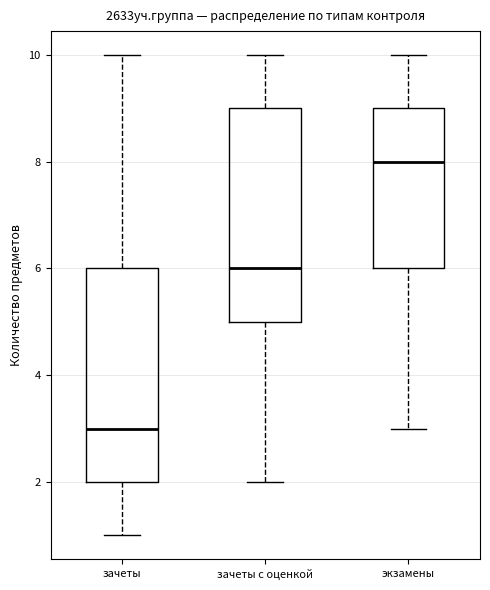

Reading left to right, read every box against the y-axis: the position of its median line, the range the box covers, and the ends of its whiskers. The values are not printed on the chart, so give them approximately, as read against the axis.

зачеты: median 3, box 2 to 6, whiskers 1 to 10
зачеты с оценкой: median 6, box 5 to 9, whiskers 2 to 10
экзамены: median 8, box 6 to 9, whiskers 3 to 10